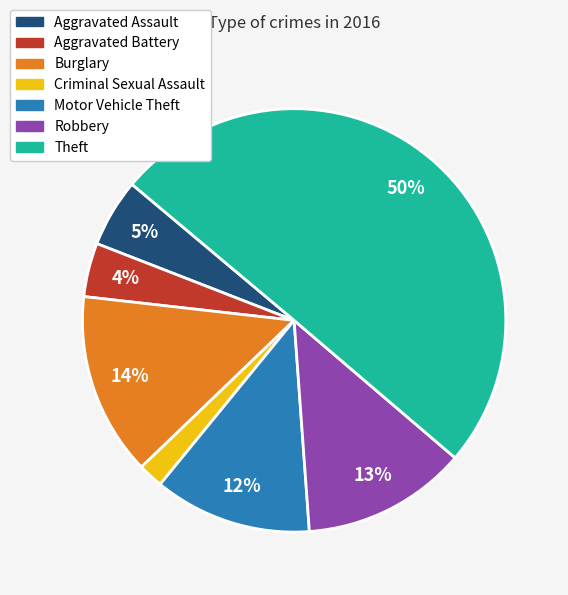

Which slice represents more than half of the pie?

Theft